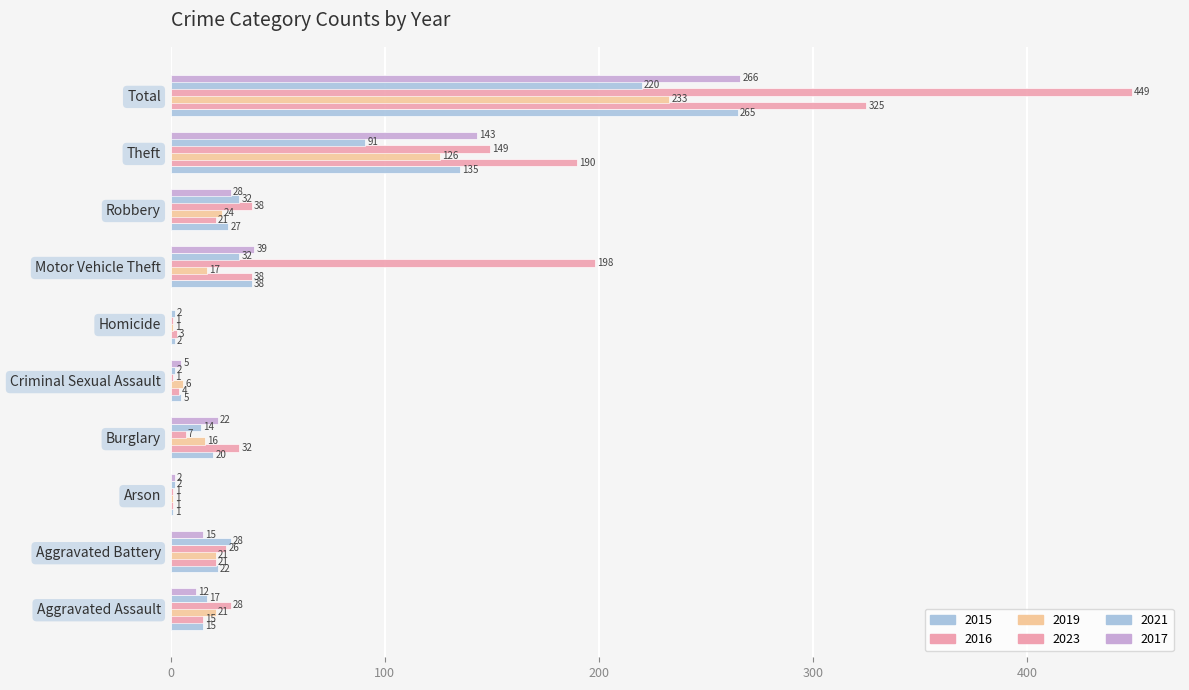

Rank the categories by 2019 value from lowest to highest.

Arson, Homicide, Criminal Sexual Assault, Burglary, Motor Vehicle Theft, Aggravated Assault, Aggravated Battery, Robbery, Theft, Total